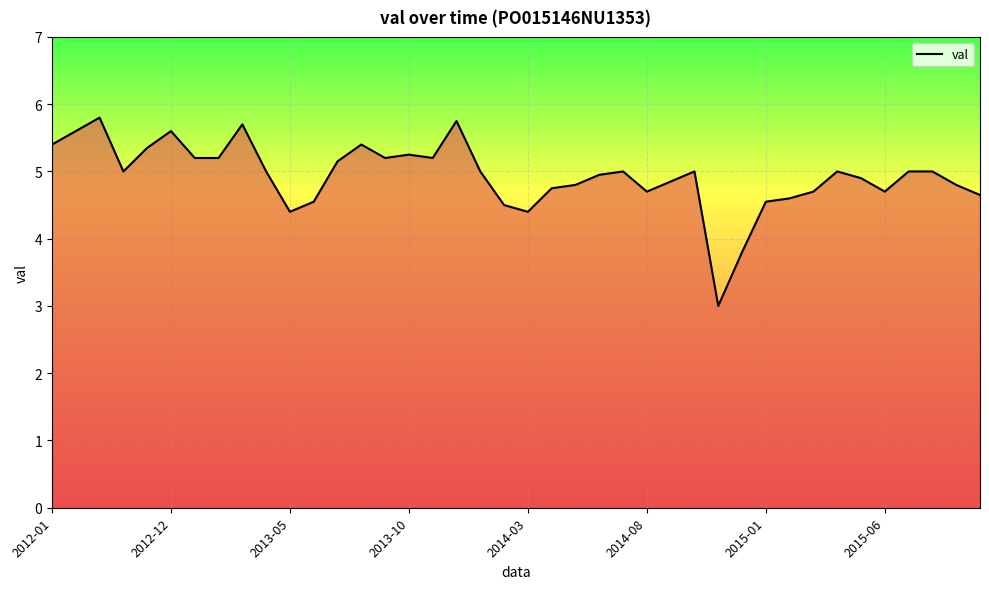

What is the maximum value shown in the chart?

5.8